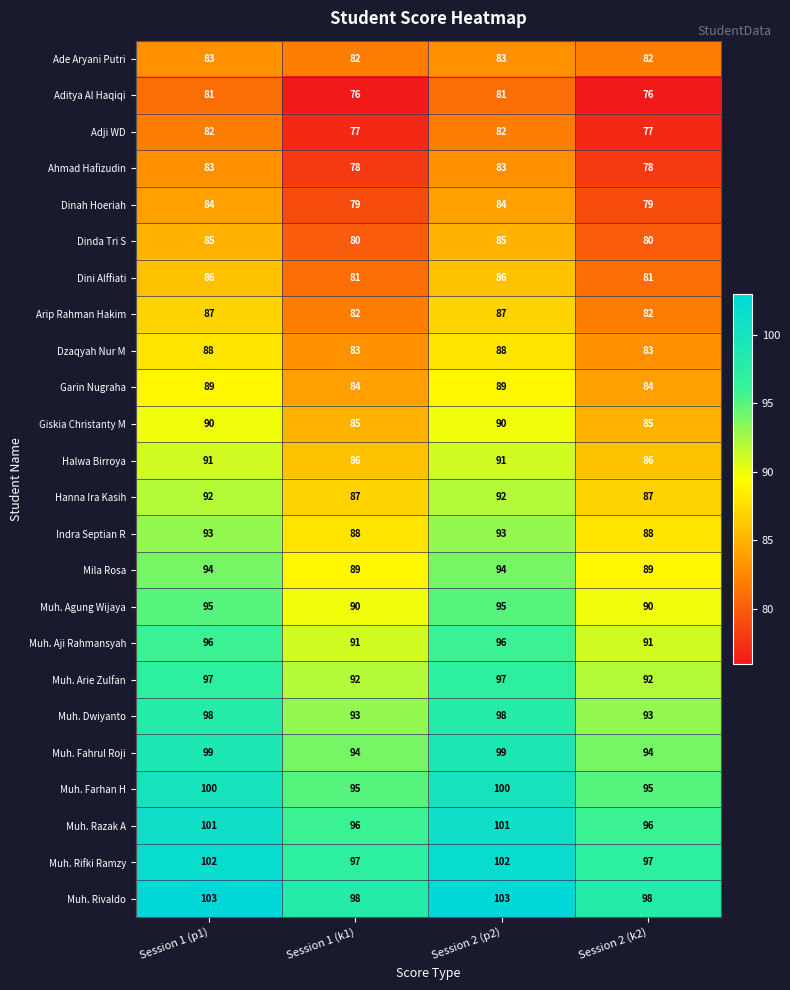

What is the greatest value displayed?

103